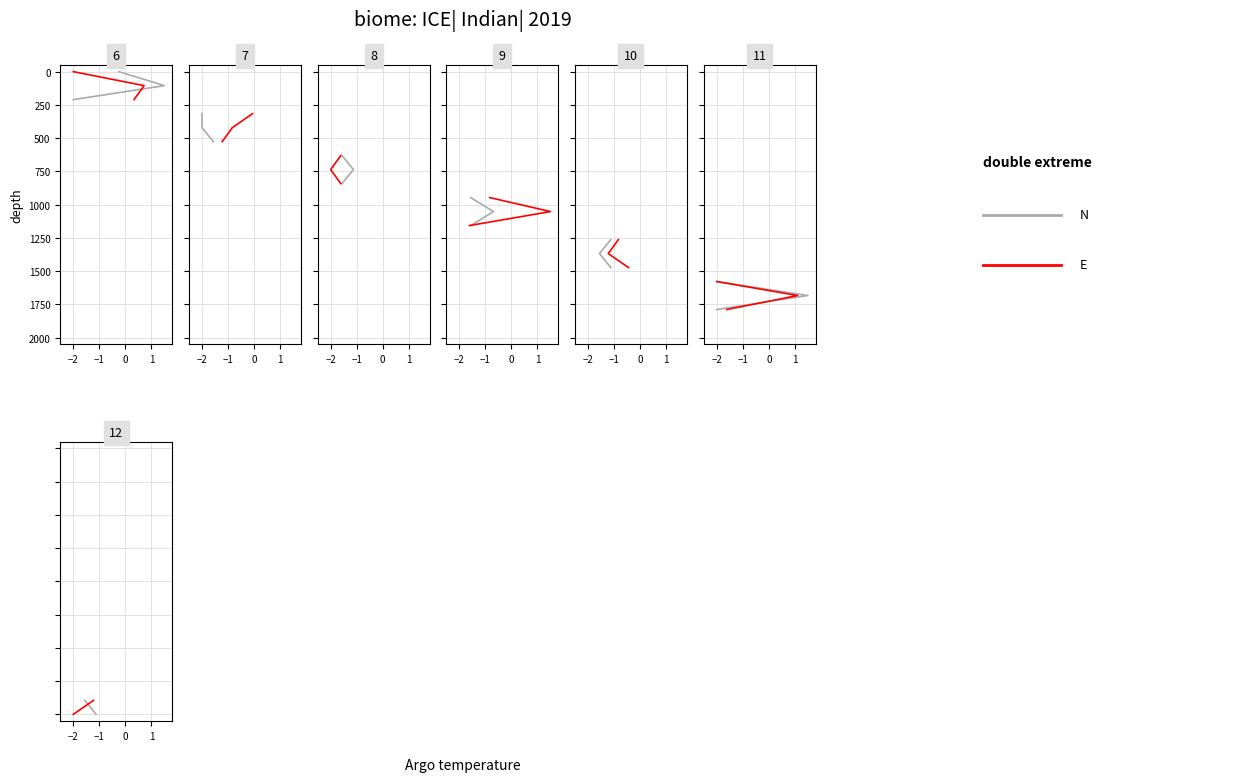

What is the sum of the E values at −1 and −2?

3894.7